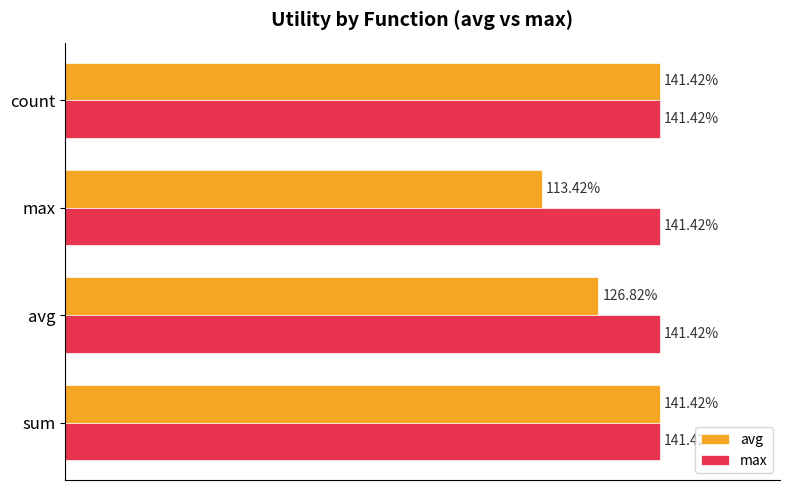

What are all the series names shown in the legend?

avg, max